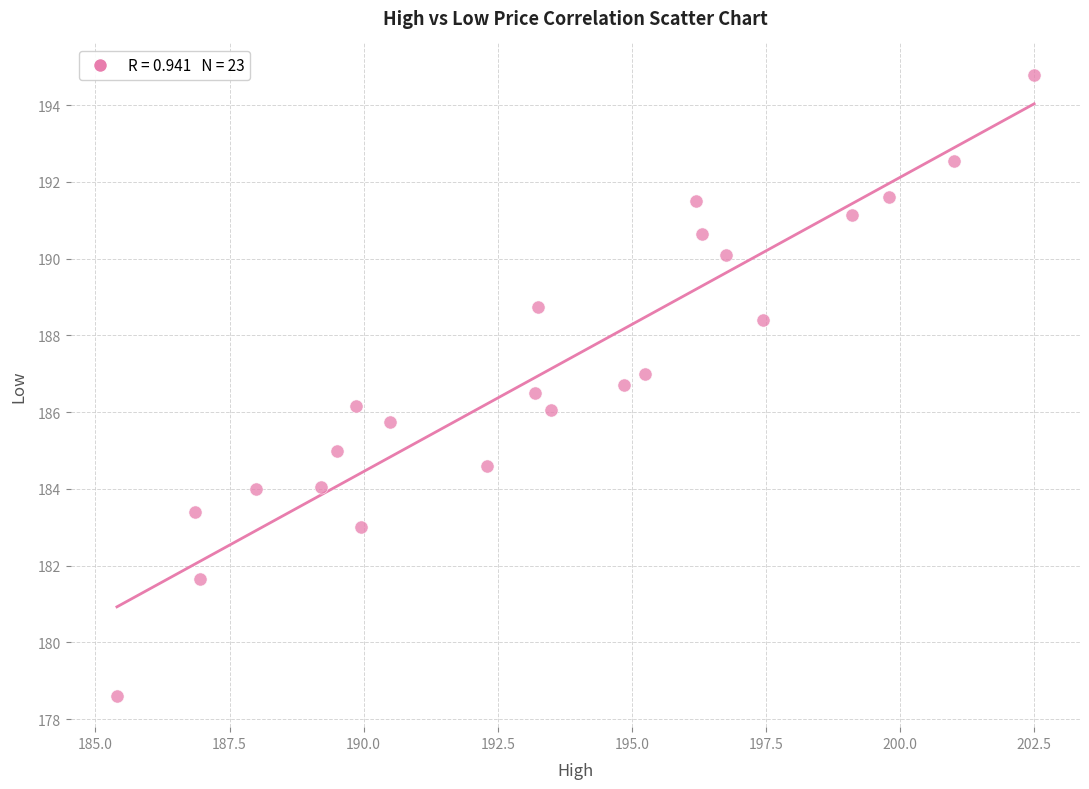

What is the range of Y values (max minus min)?

16.2